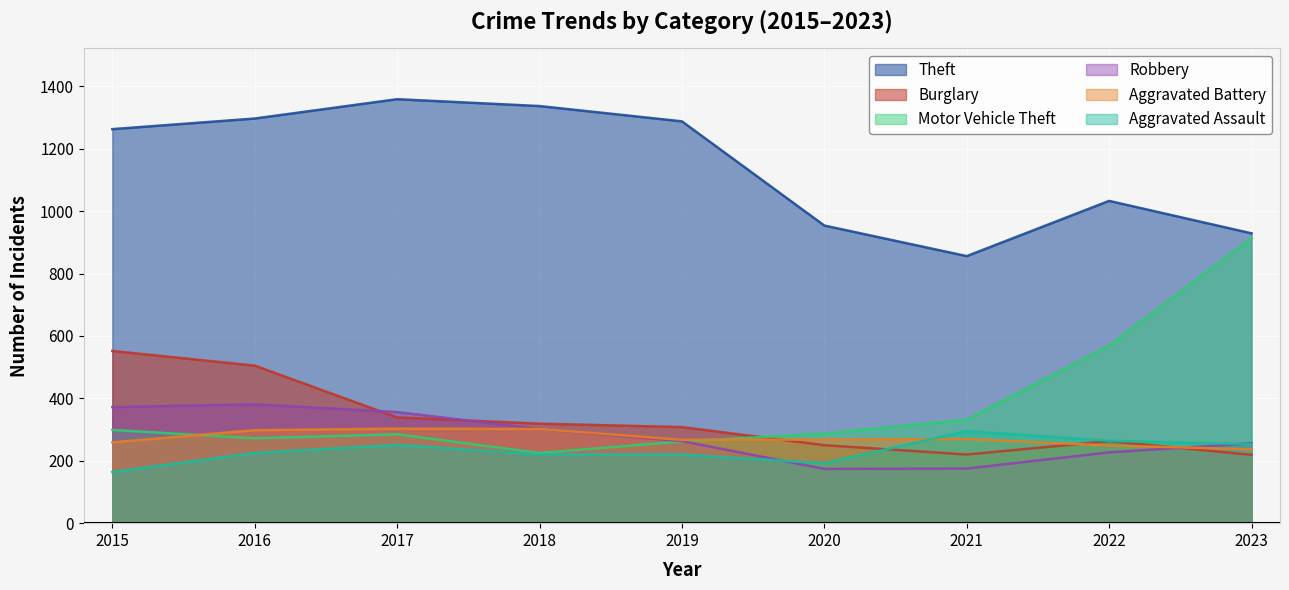

What is the difference between the maximum and minimum values in the Burglary series?

333